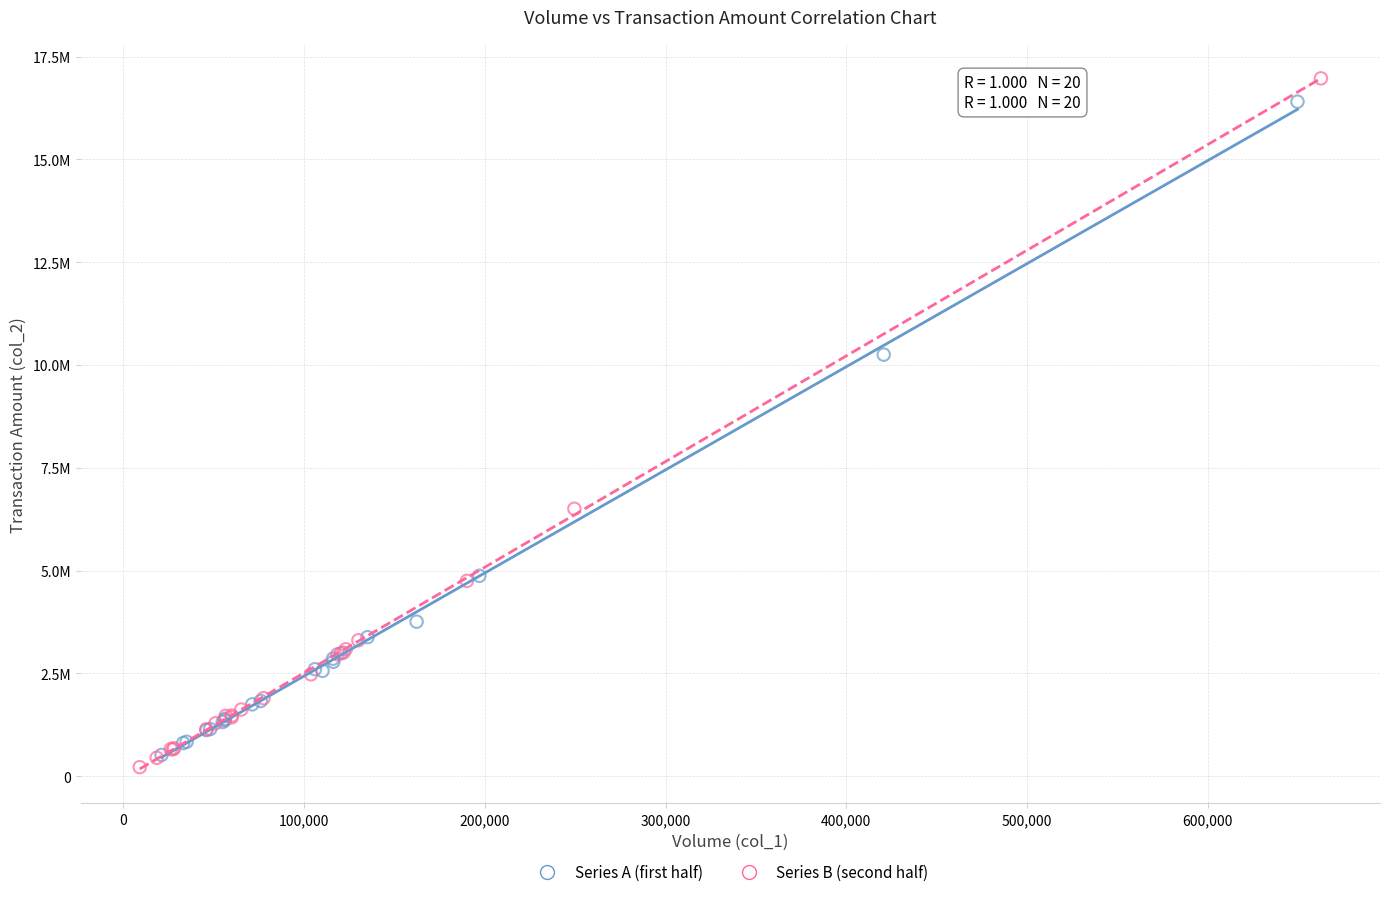

What are all the series names shown in the legend?

Series A (first half), Series B (second half)